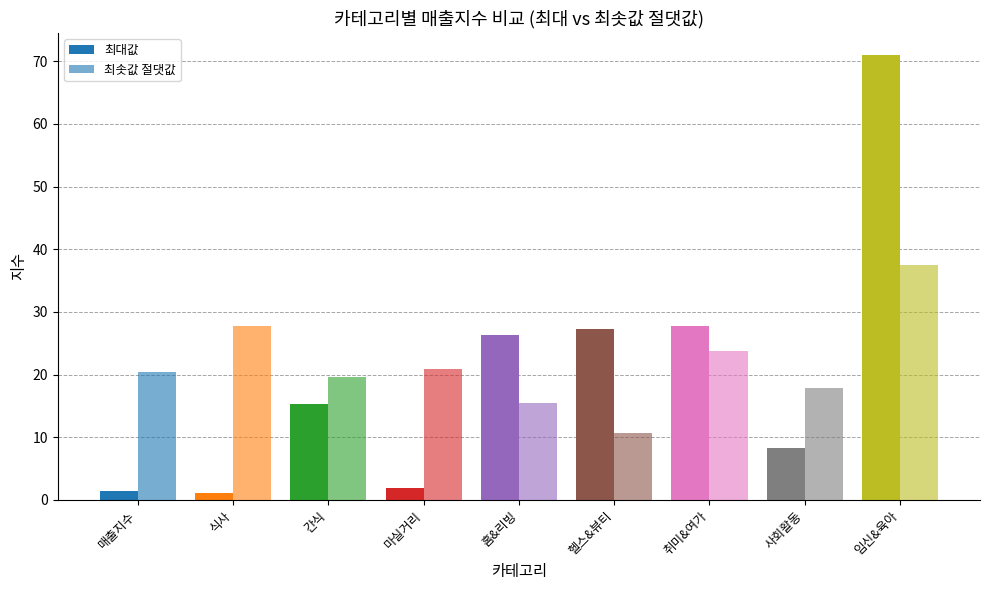

Are the bars horizontal?

No